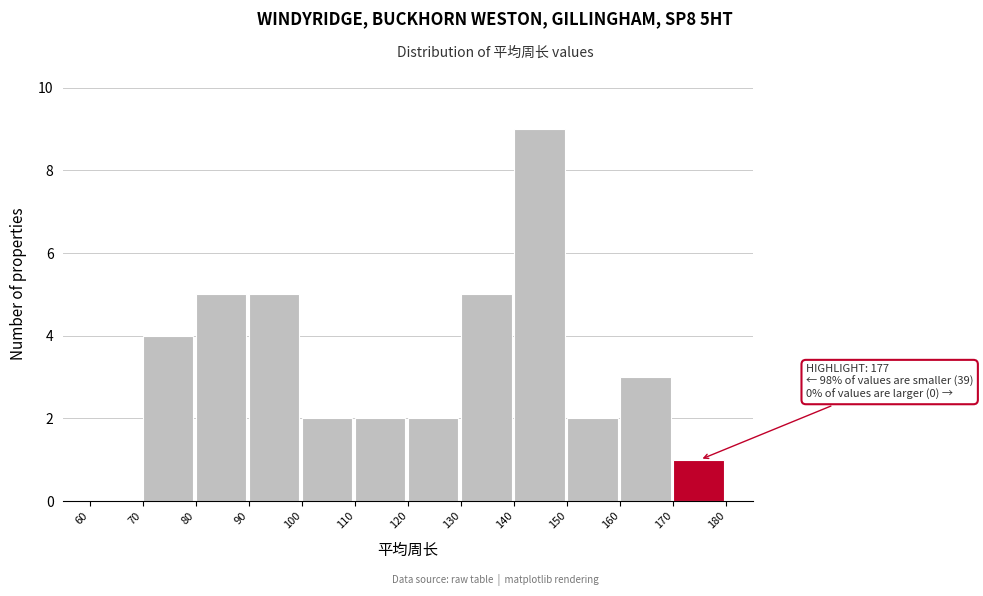

Which range on the x-axis has the tallest bar?

140 to 150